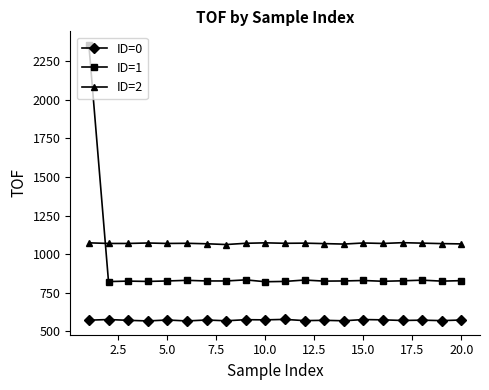

True or false: ID=2 has more than 0 points higher than both neighbors.

True